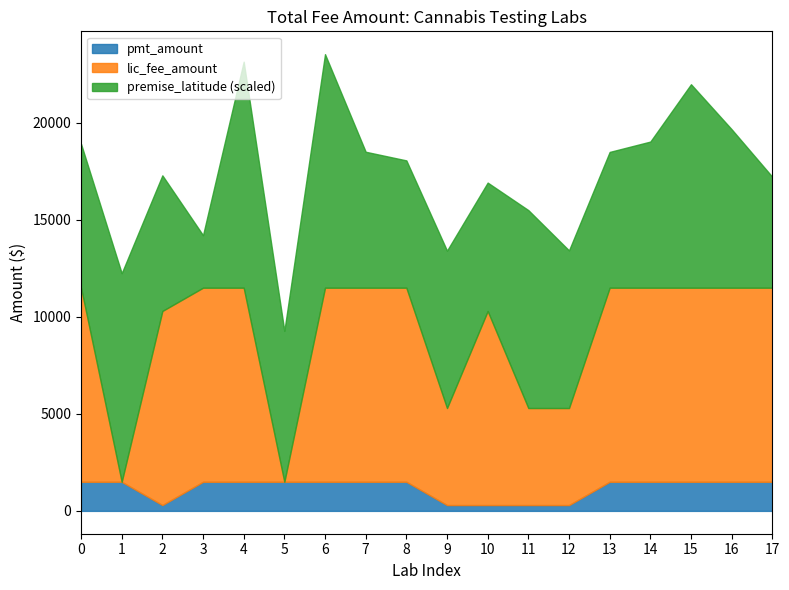

What are all the series names shown in the legend?

pmt_amount, lic_fee_amount, premise_latitude (scaled)